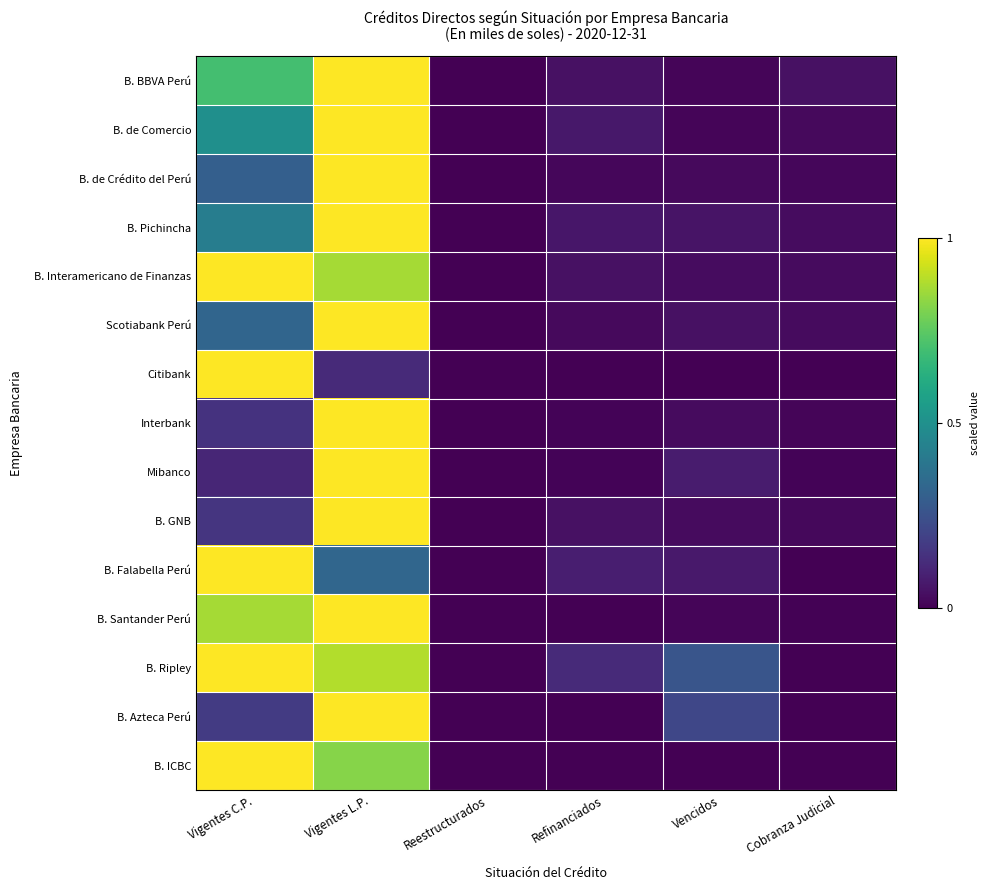

At Cobranza Judicial, list the series in order from smallest to largest.

Citibank, B. Ripley, B. Azteca Perú, B. ICBC, B. Falabella Perú, B. Santander Perú, Mibanco, Interbank, B. de Crédito del Perú, B. GNB, B. de Comercio, B. Interamericano de Finanzas, Scotiabank Perú, B. Pichincha, B. BBVA Perú